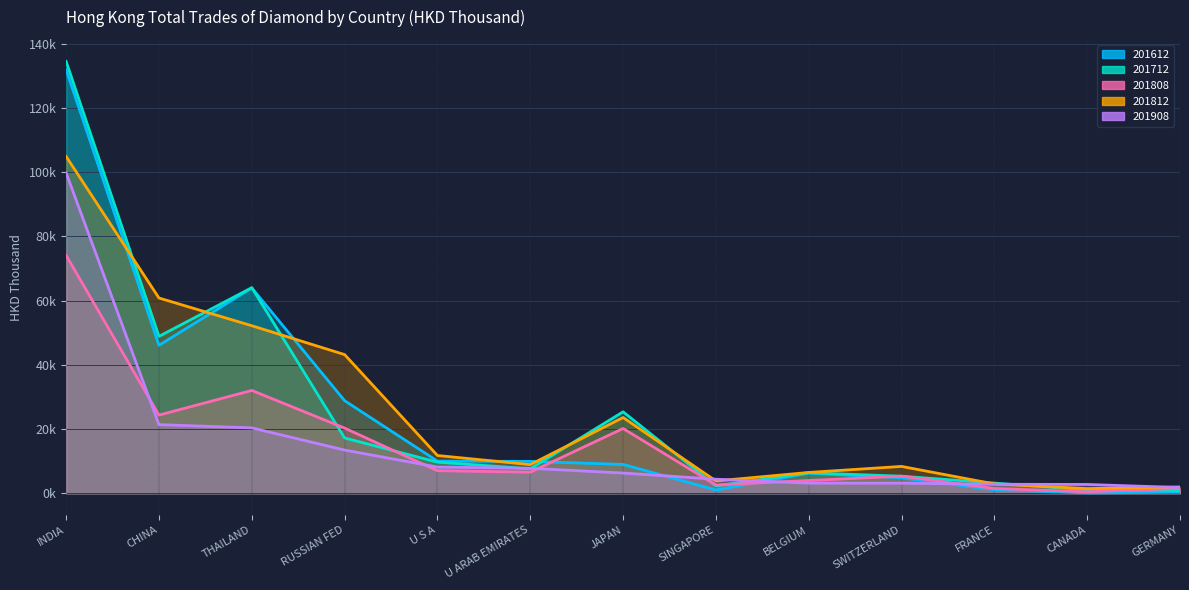

At how many categories does at least one series exceed 108485?

1